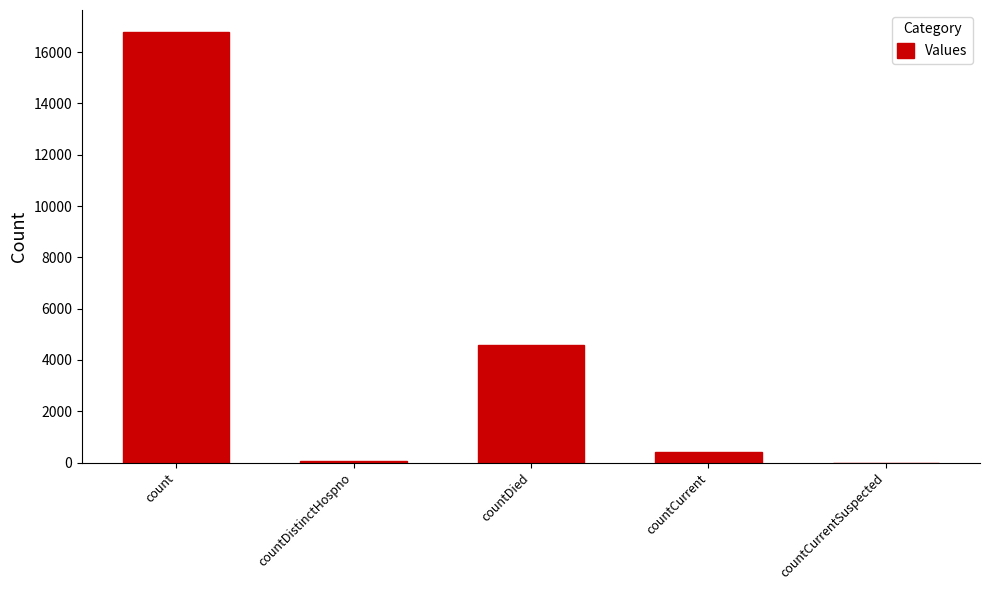

What is the sum of all values?

21868